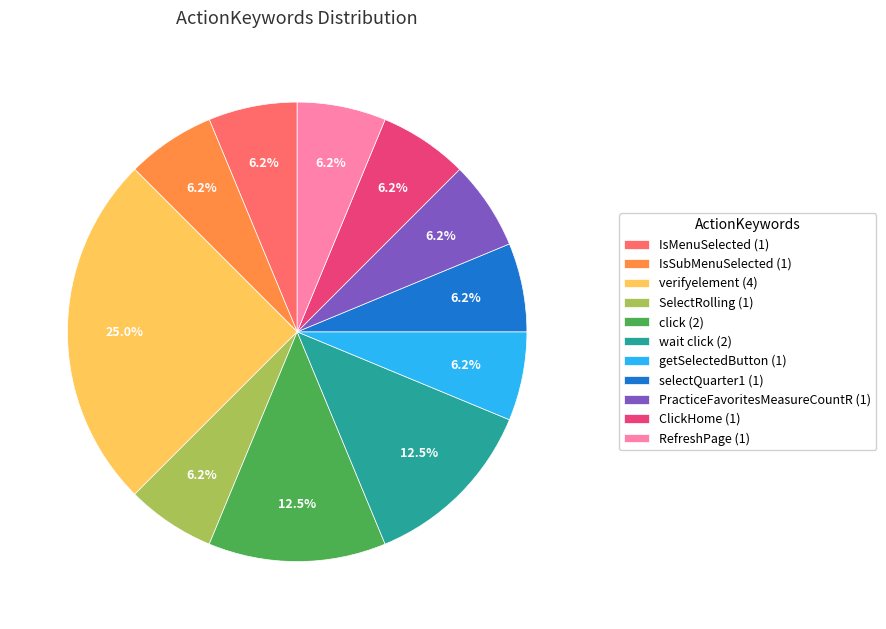

Is there a majority slice in this chart?

No